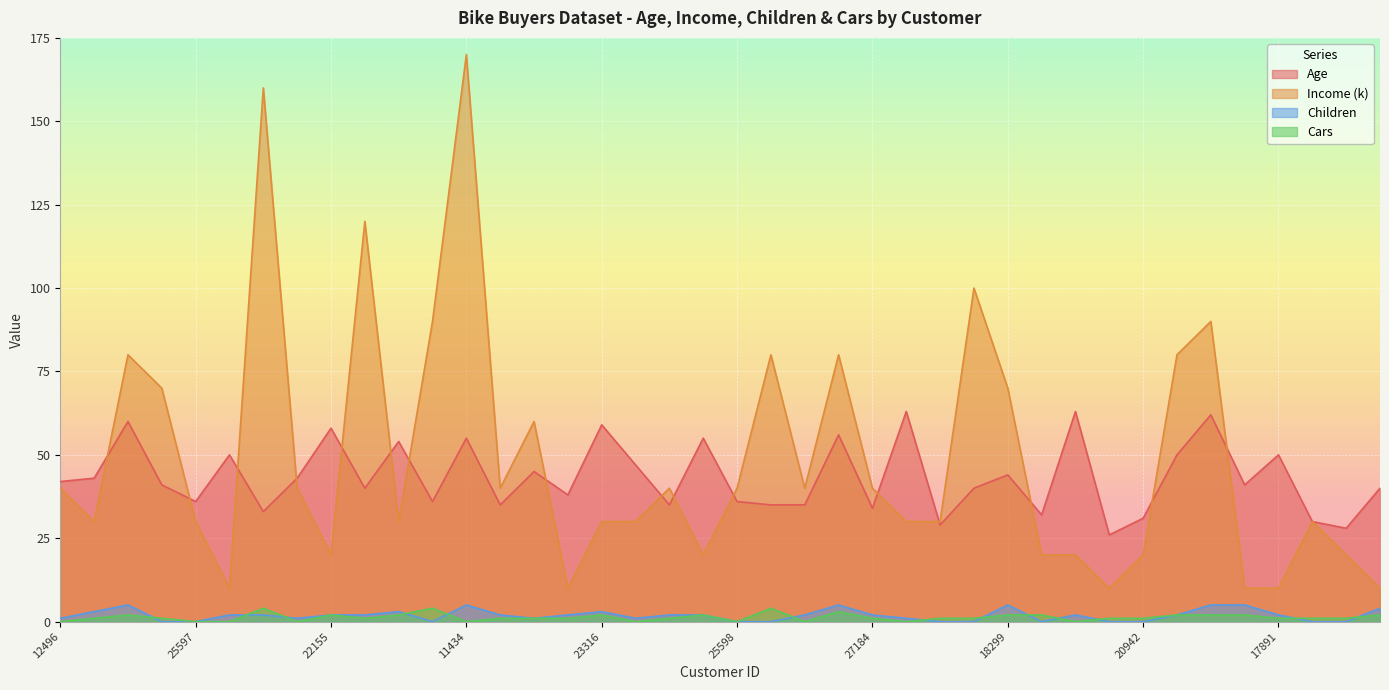

Rank the categories by Age value from lowest to highest.

22400, 26863, 17841, 27832, 20942, 16466, 27974, 27184, 25323, 27183, 21564, 19193, 25597, 12697, 25598, 20870, 19280, 18283, 16259, 24381, 28380, 12496, 24107, 19364, 18299, 23542, 12610, 13507, 18484, 17891, 22173, 11434, 25940, 26412, 22155, 23316, 14177, 12291, 12590, 19273